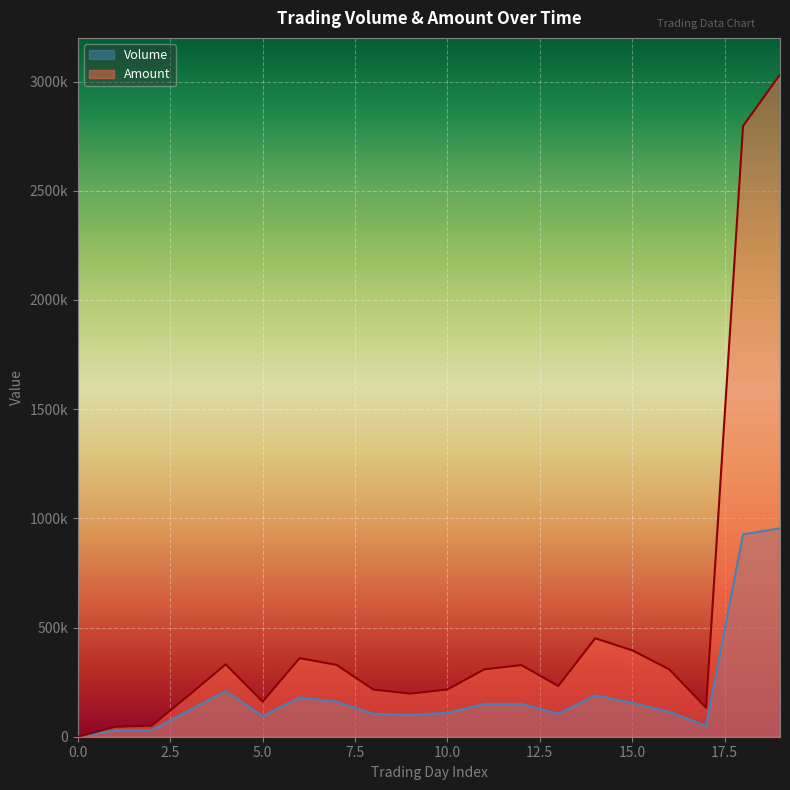

What is the total value across all series at 17?

182600